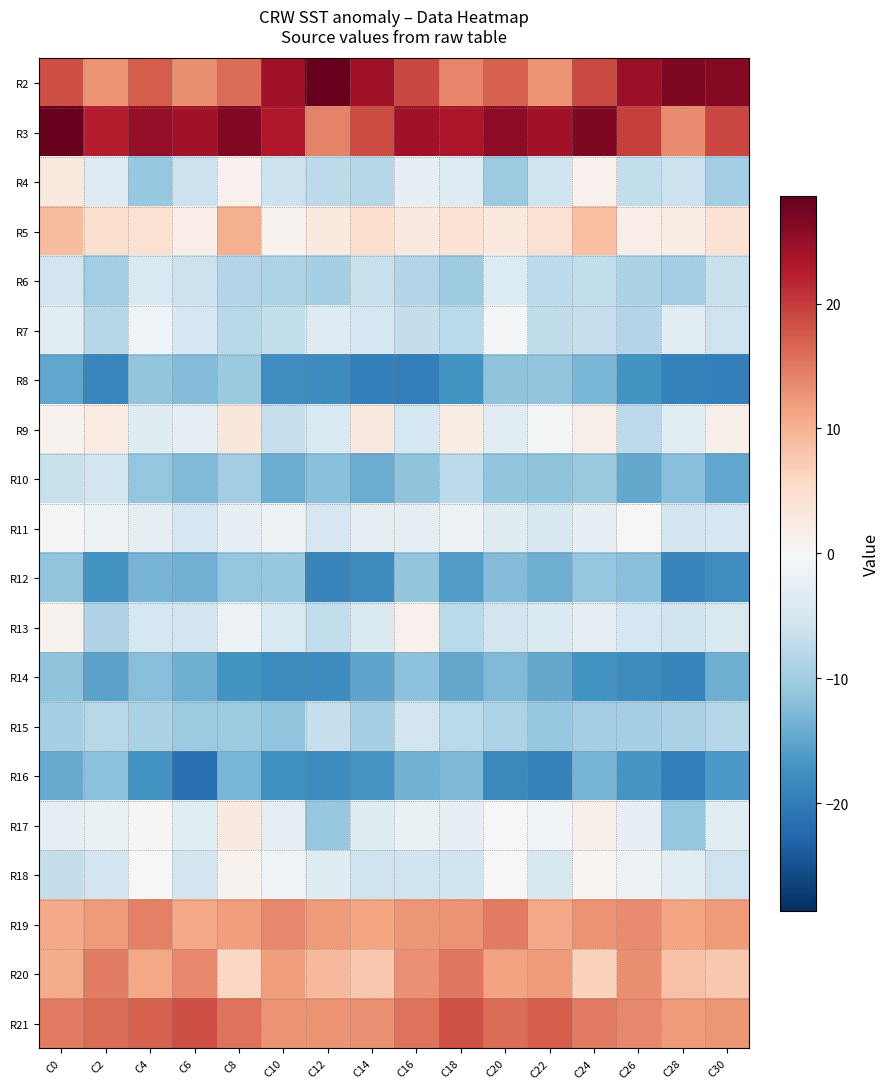

Which label corresponds to the smallest value in the chart?

C6